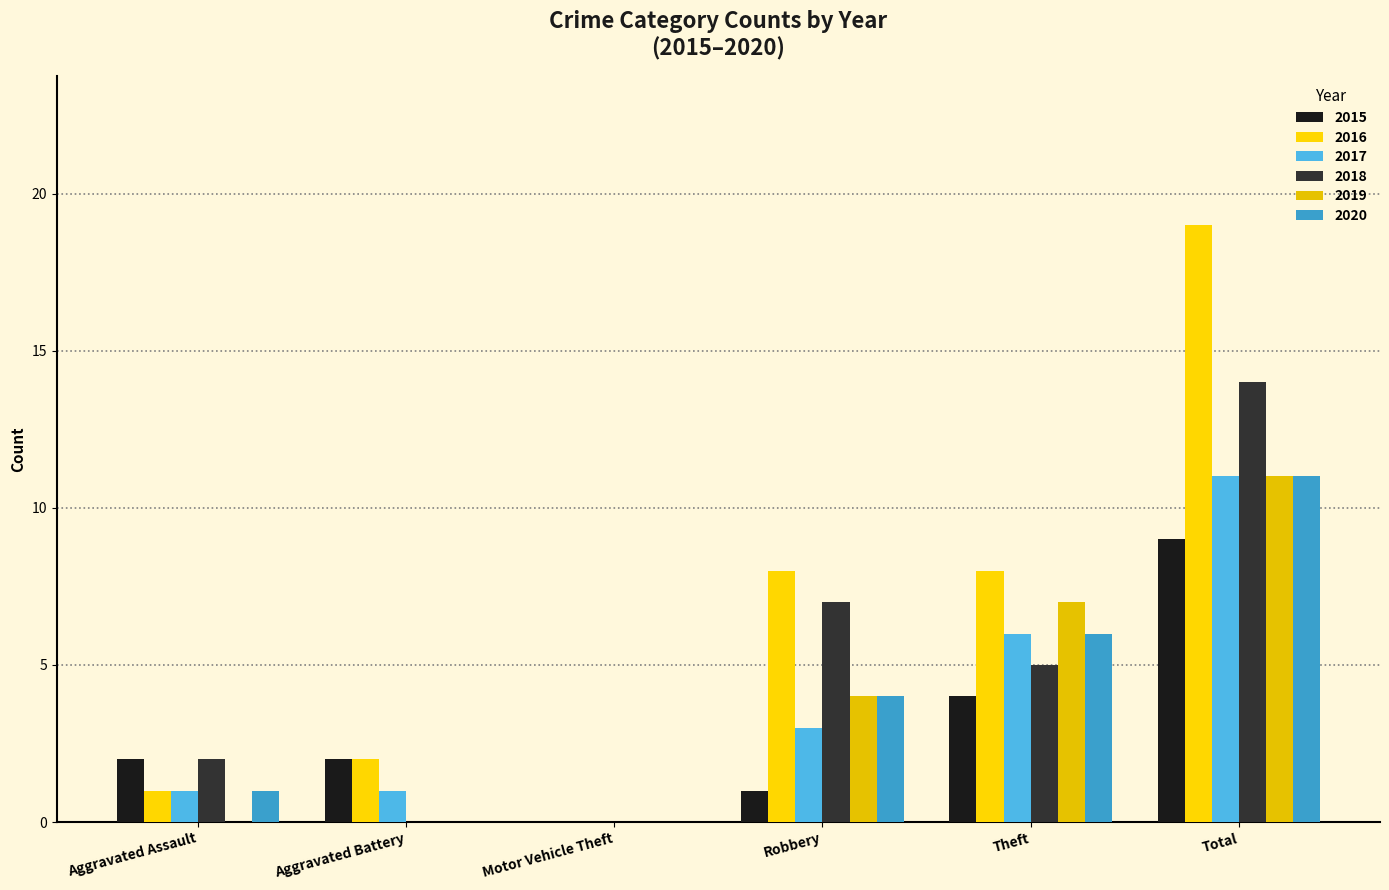

Does the chart contain stacked bars?

No